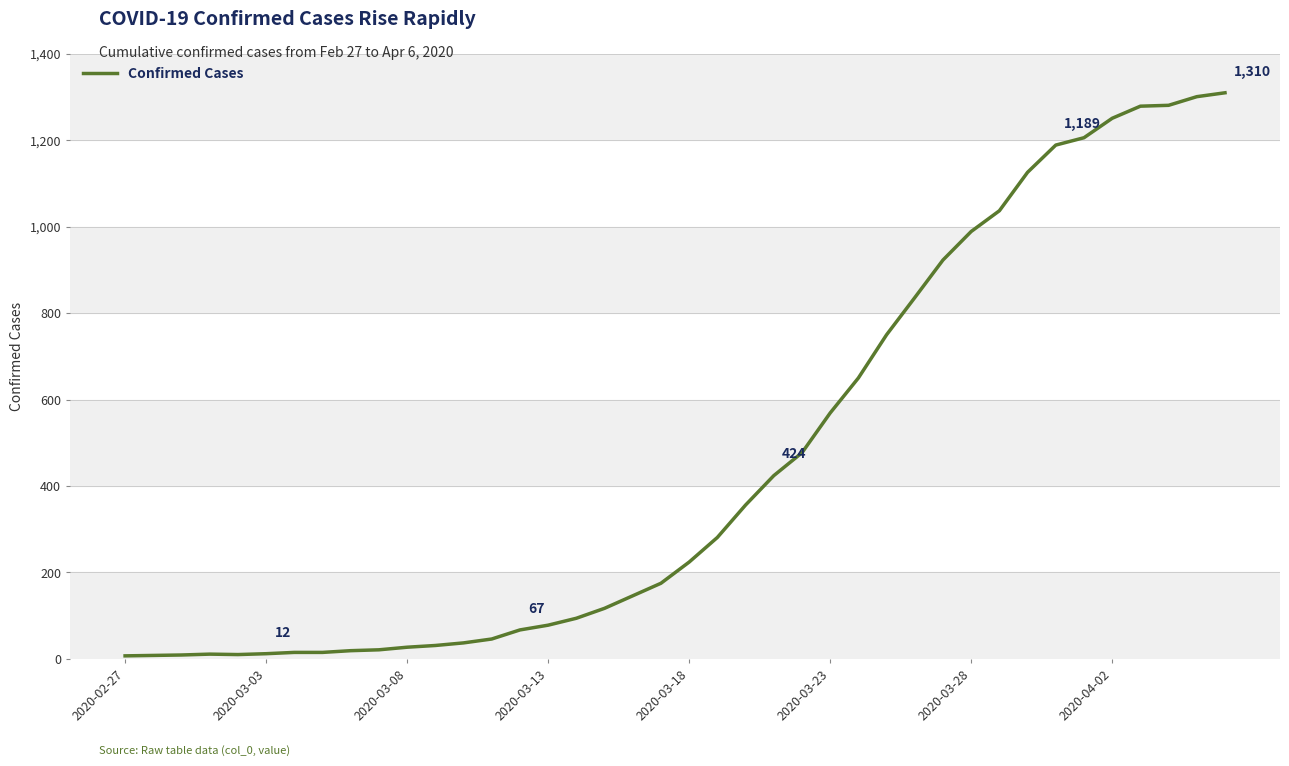

What is the greatest value displayed?

1310